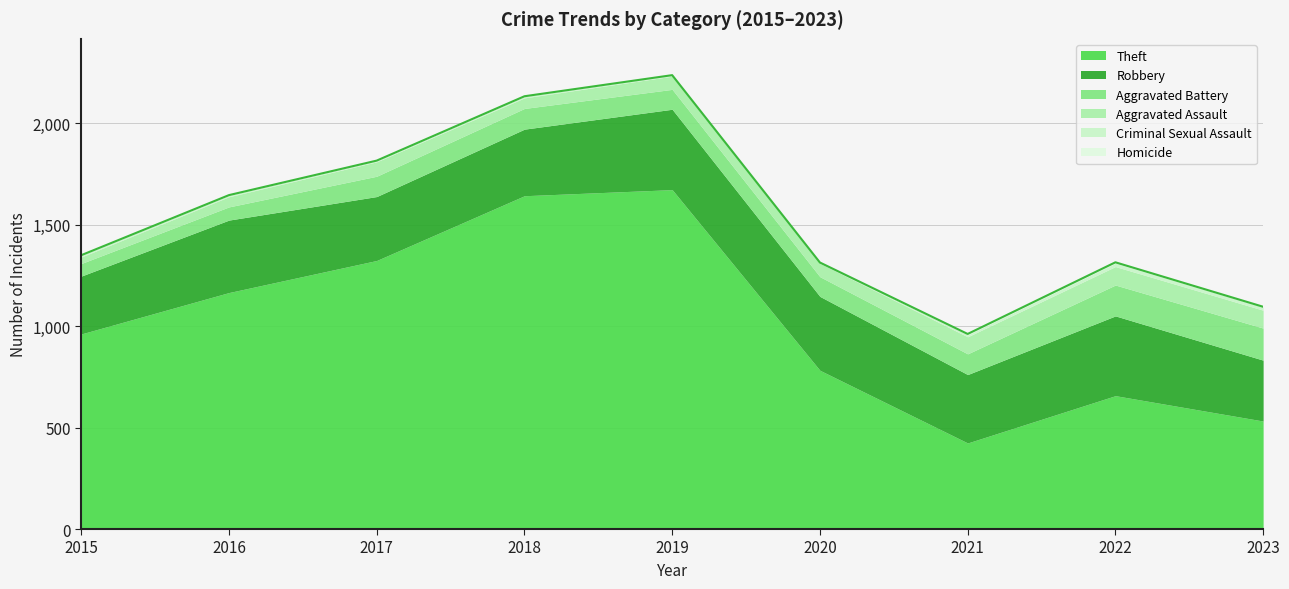

List the labels in order of Homicide value, smallest first.

2015, 2016, 2017, 2018, 2019, 2020, 2023, 2021, 2022